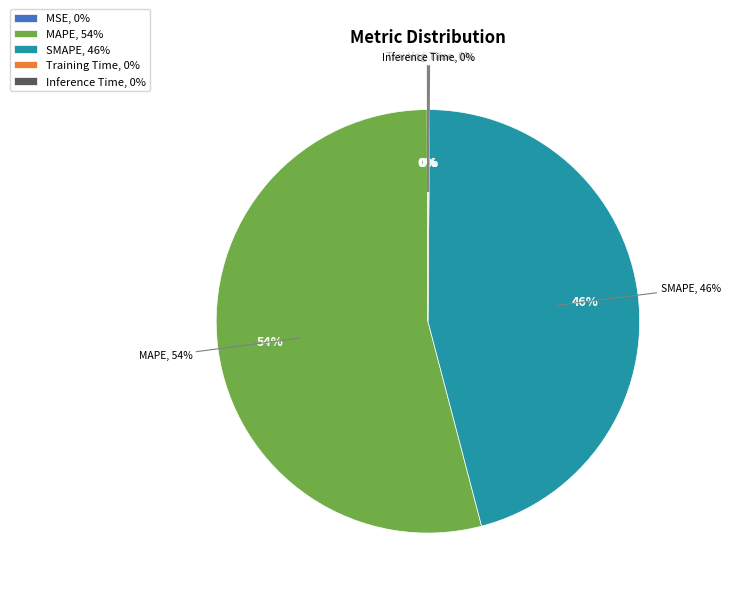

Does SMAPE represent more than half of the total?

No